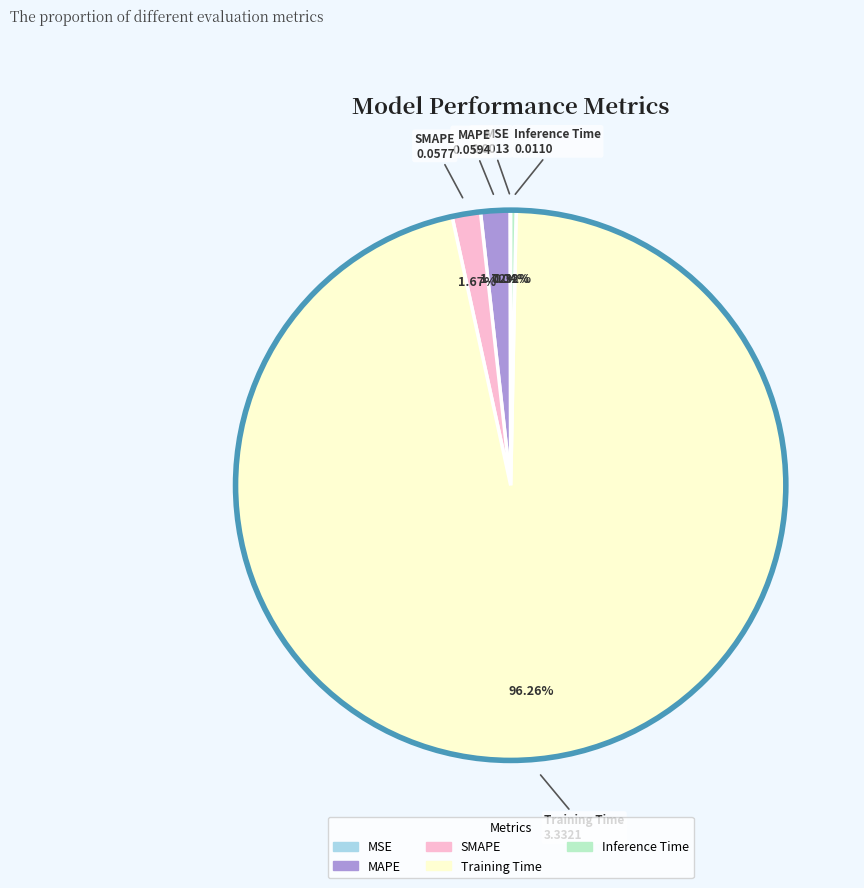

Is there a majority slice in this chart?

Yes